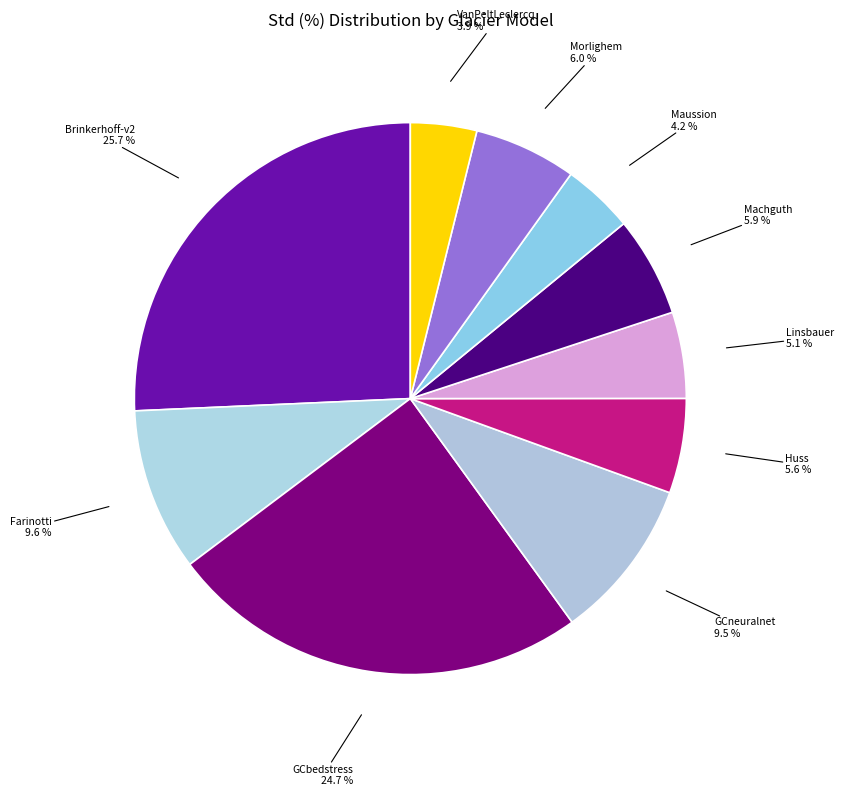

How many slices are in this pie chart?

10